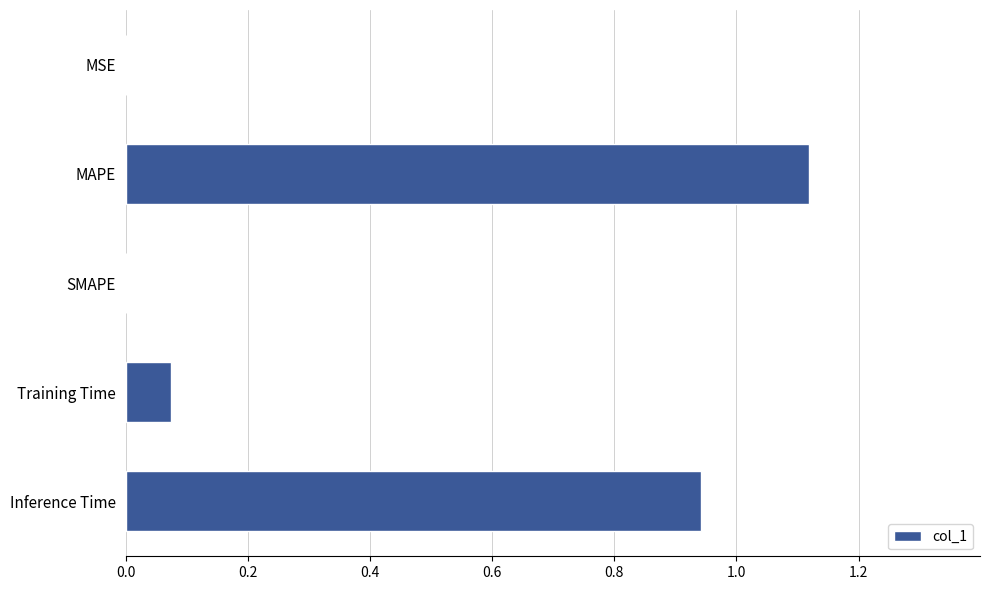

What is the sum of all values?

2.1